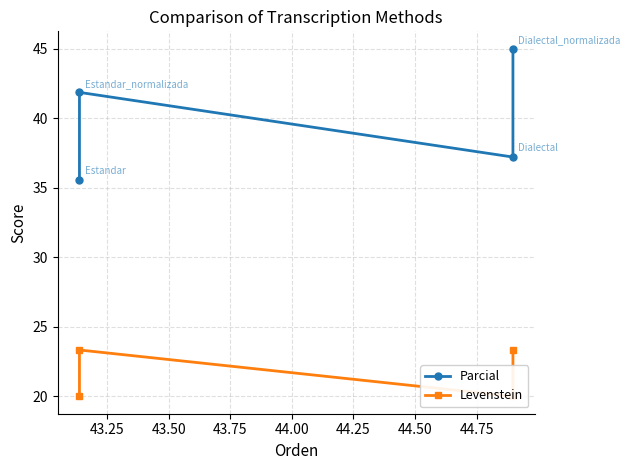

How many interior local valleys does the Parcial series have?

1